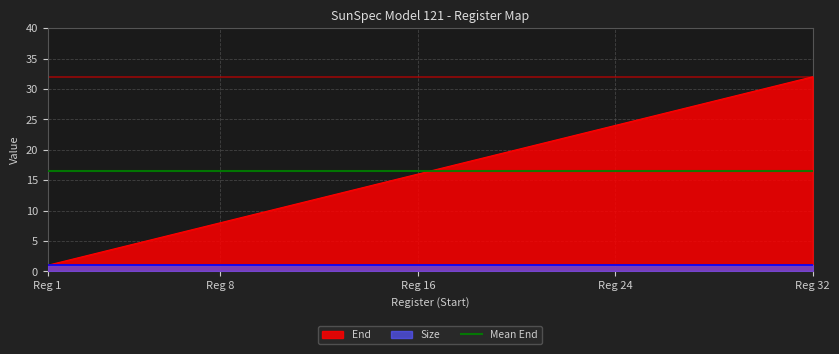

What is the difference between the values at 28 and 17?

11